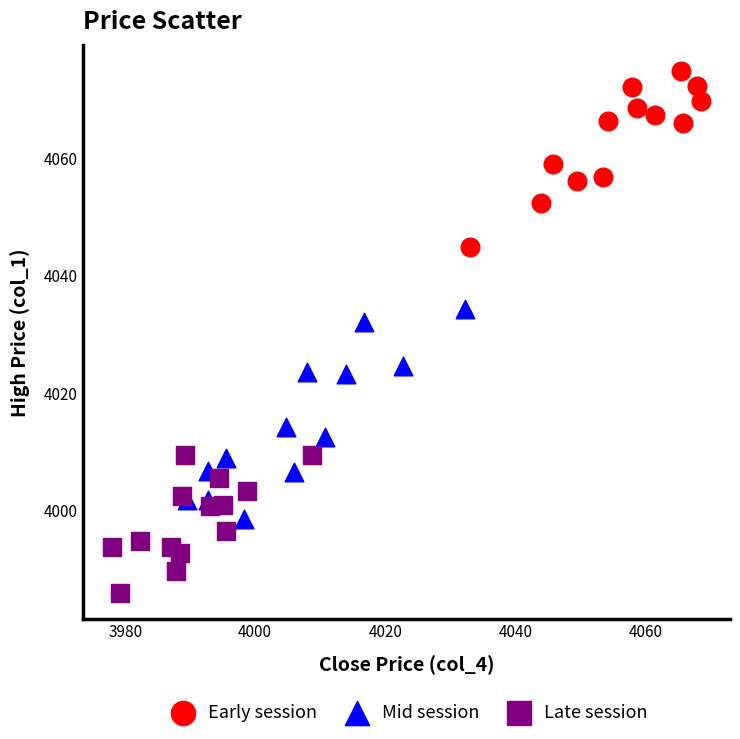

What are all the series names shown in the legend?

Early session, Mid session, Late session